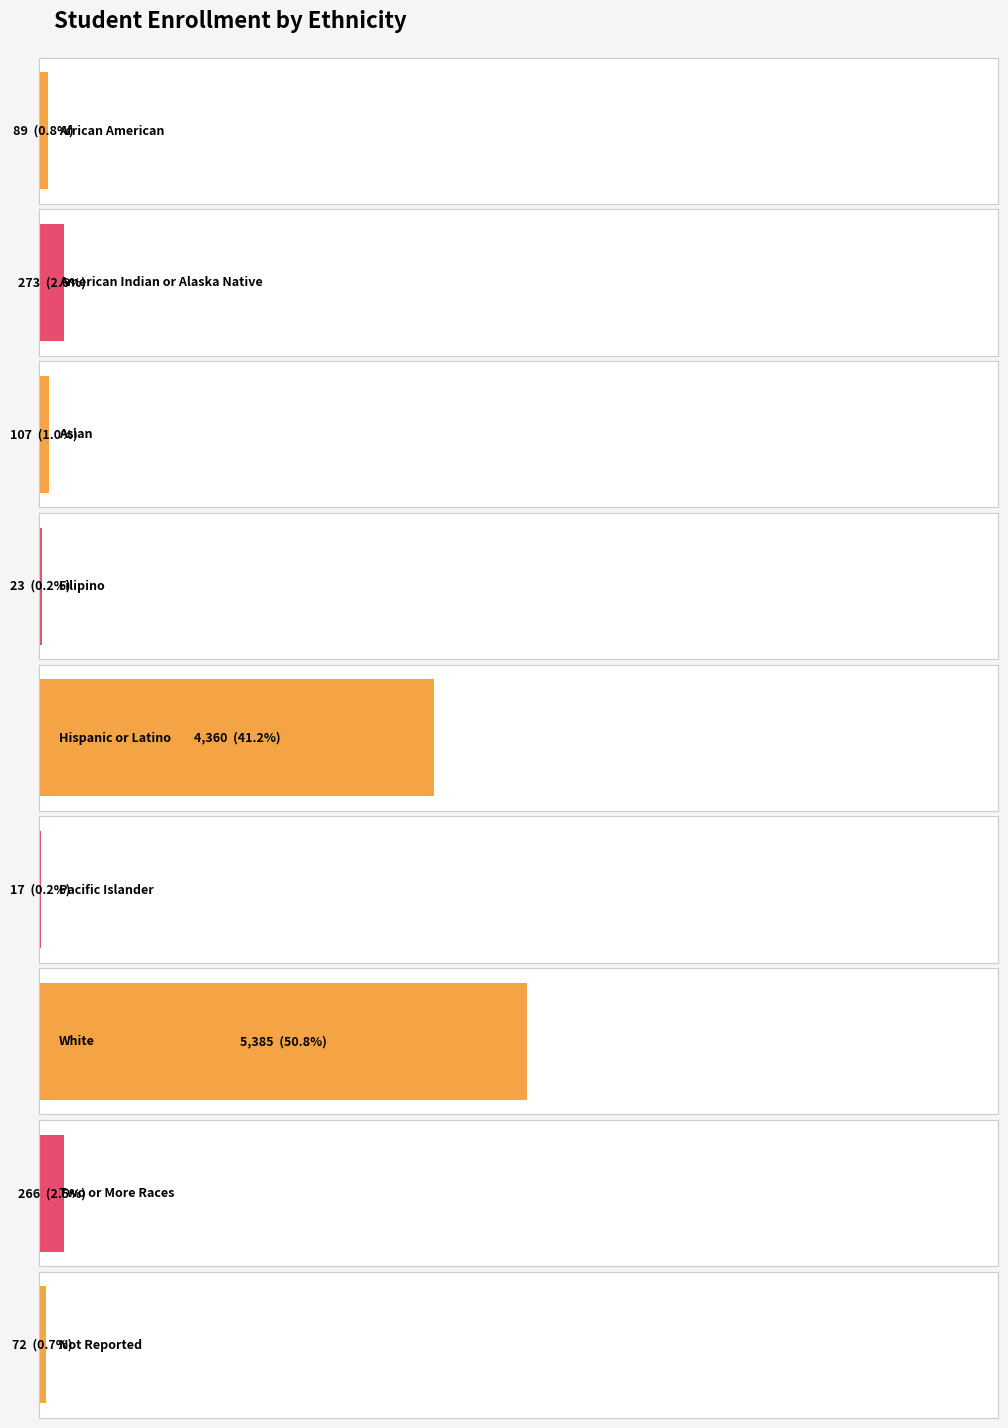

What is the label of the 5th bar from the right?

Hispanic or Latino